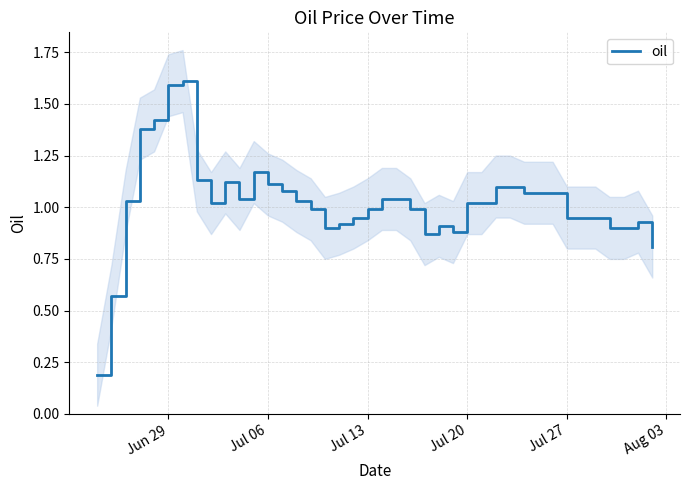

True or false: the data shows 1.6 at Jul 27.

False